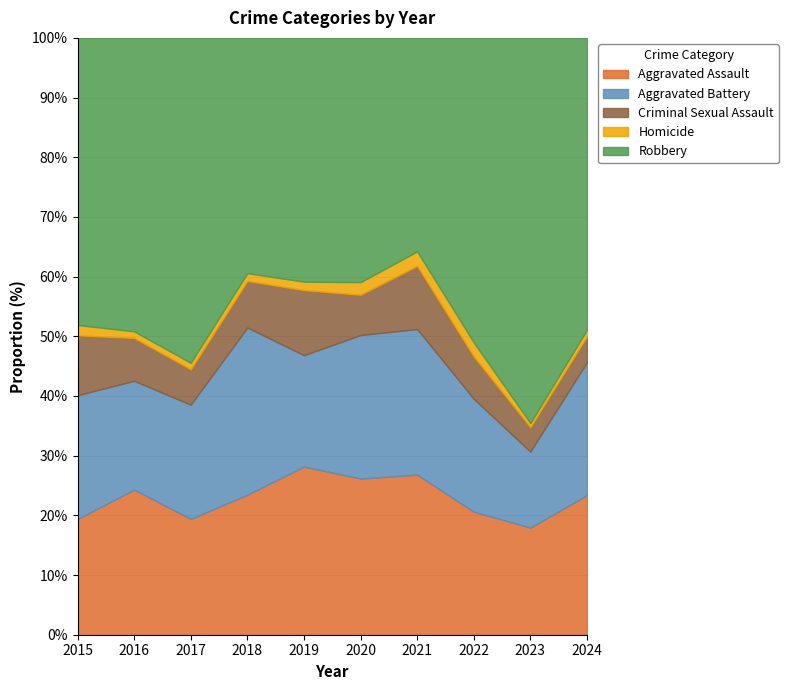

What is the maximum value for Aggravated Assault?

28.2